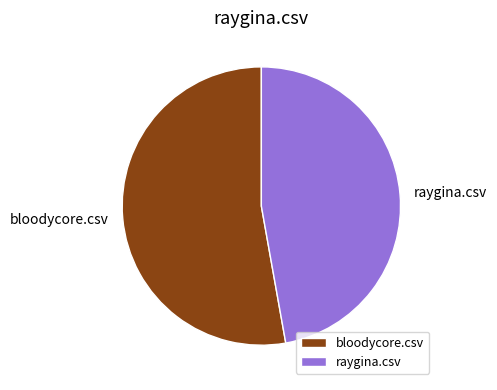

Between bloodycore.csv and raygina.csv, which is larger?

bloodycore.csv